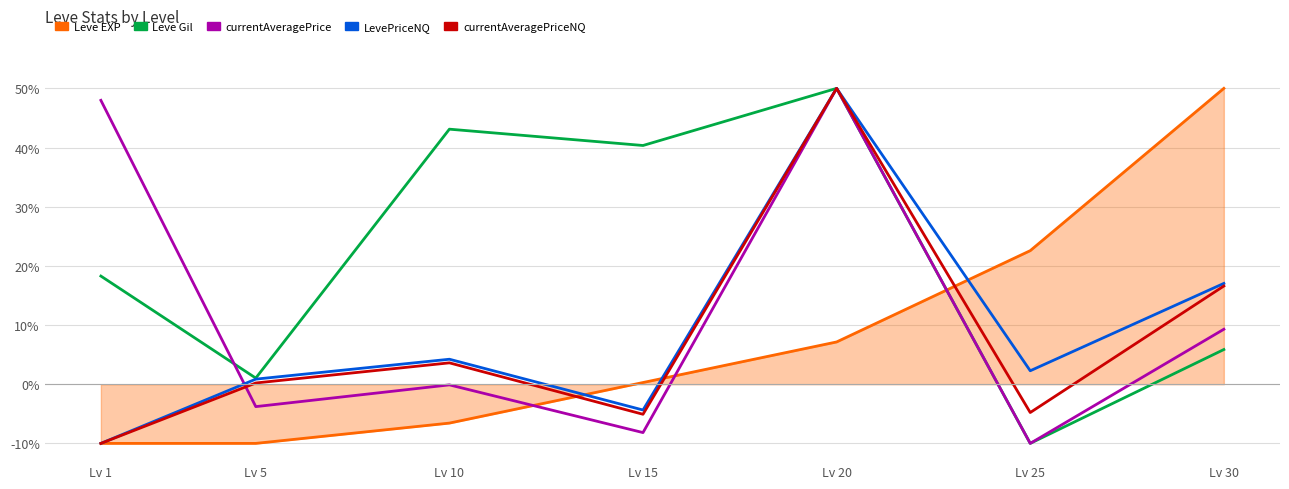

Rank the categories by currentAveragePrice value from highest to lowest.

Lv 20, Lv 1, Lv 30, Lv 10, Lv 5, Lv 15, Lv 25